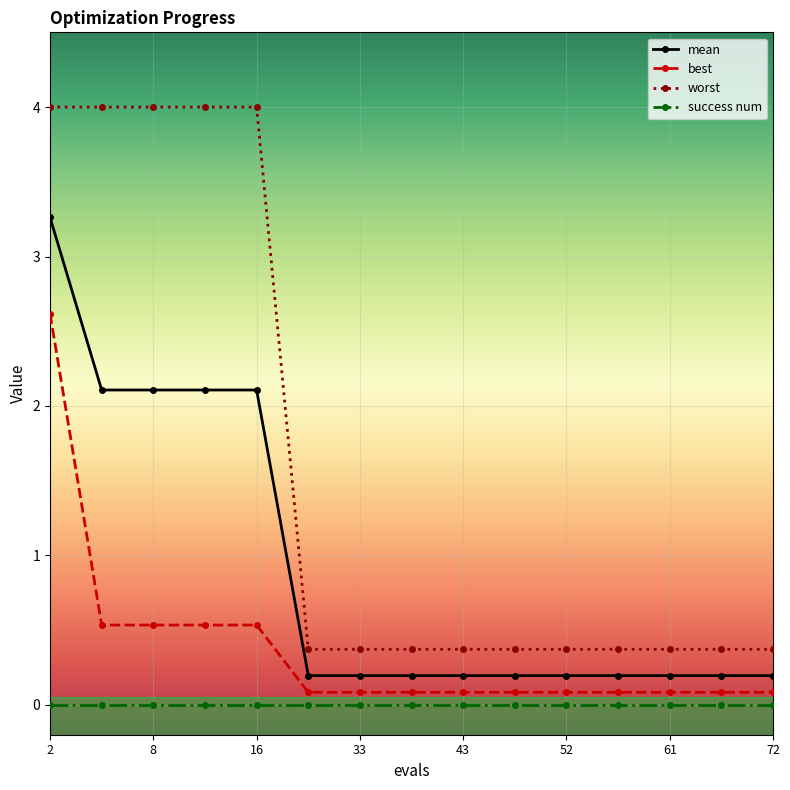

How many distinct data groups are displayed?

4